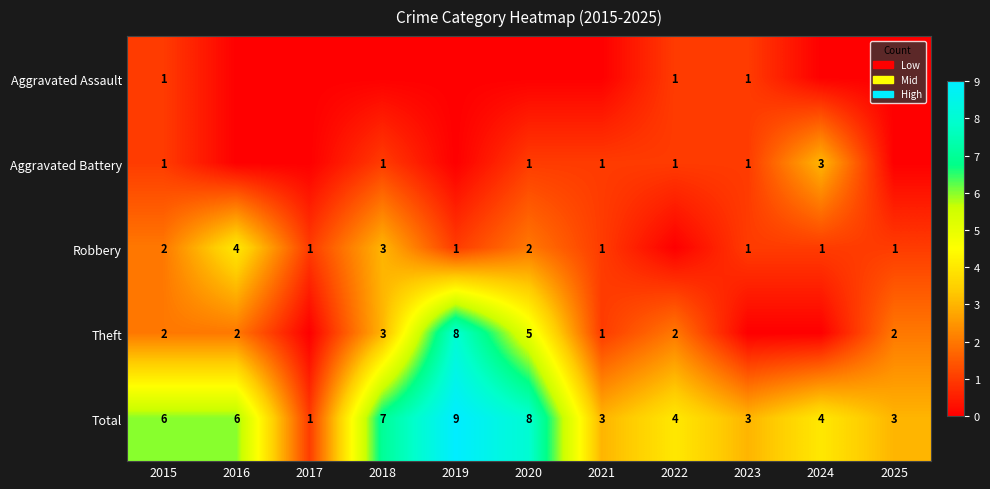

The Aggravated Assault series shows 1 at 2015. True or false?

True